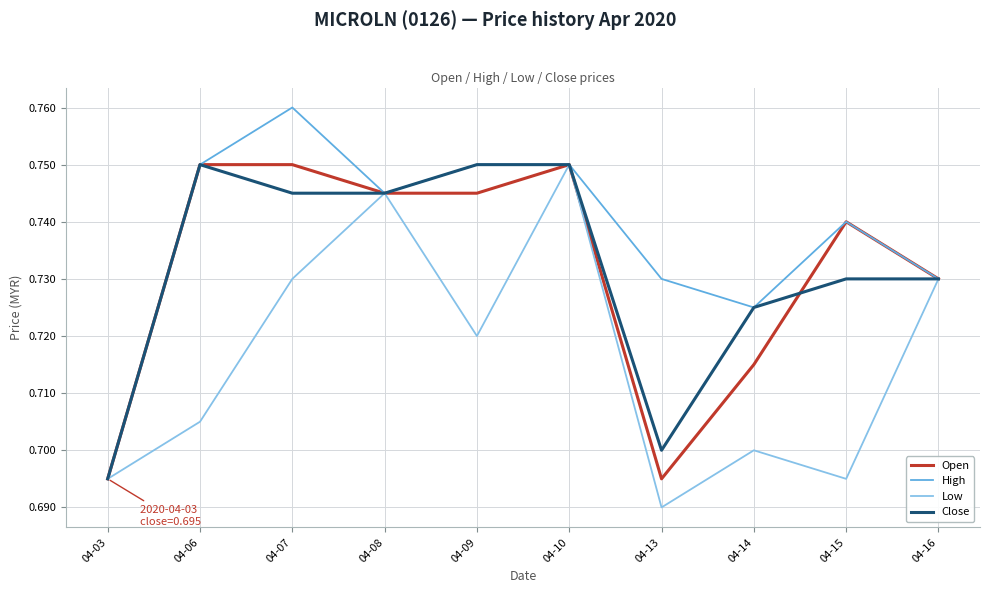

Which category has the lowest value across all series?

04-13